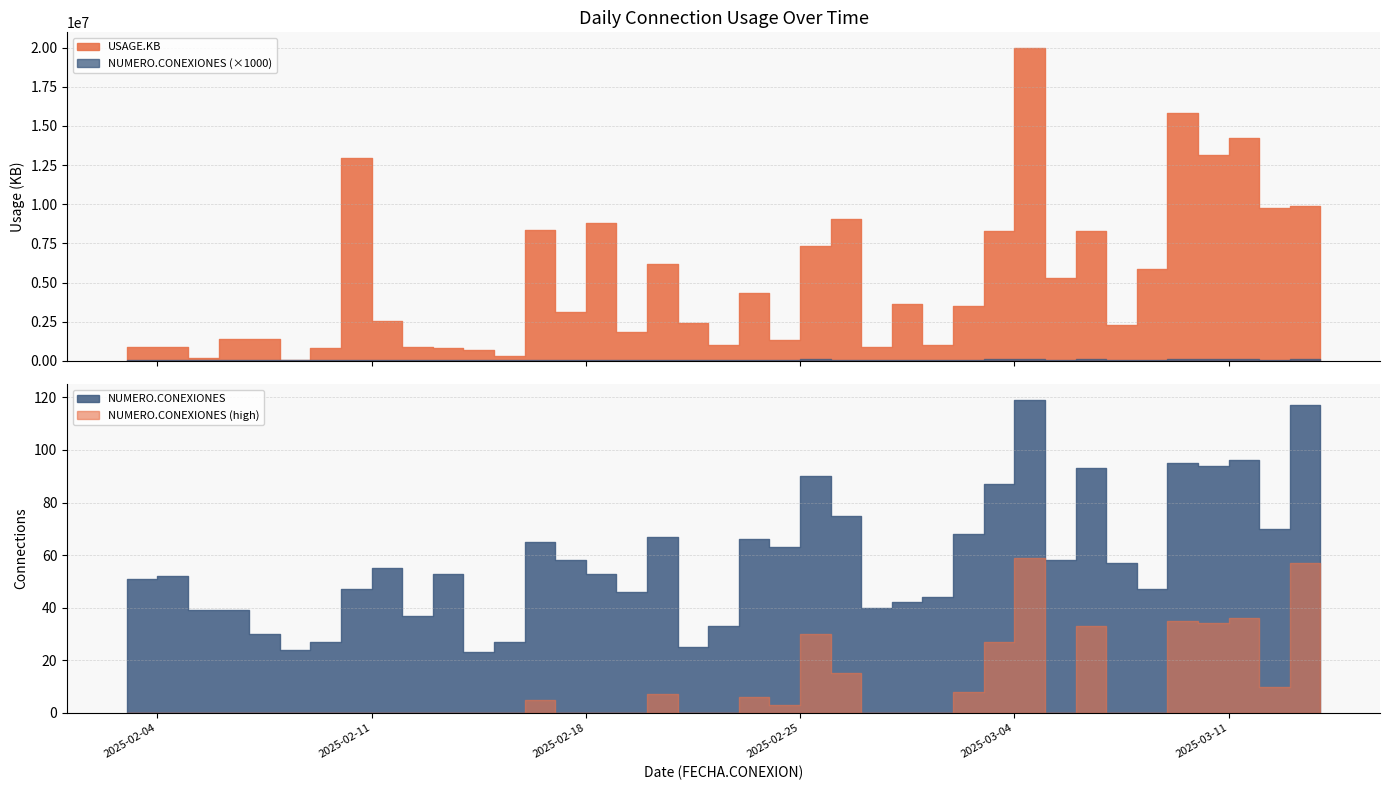

True or false: USAGE.KB and NUMERO.CONEXIONES intersect in this chart.

False